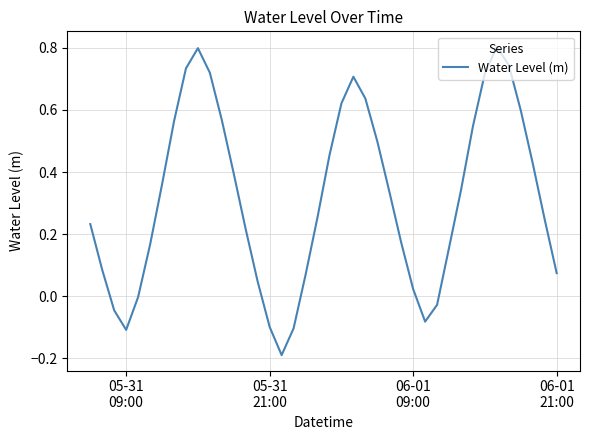

What is the maximum value shown in the chart?

0.8